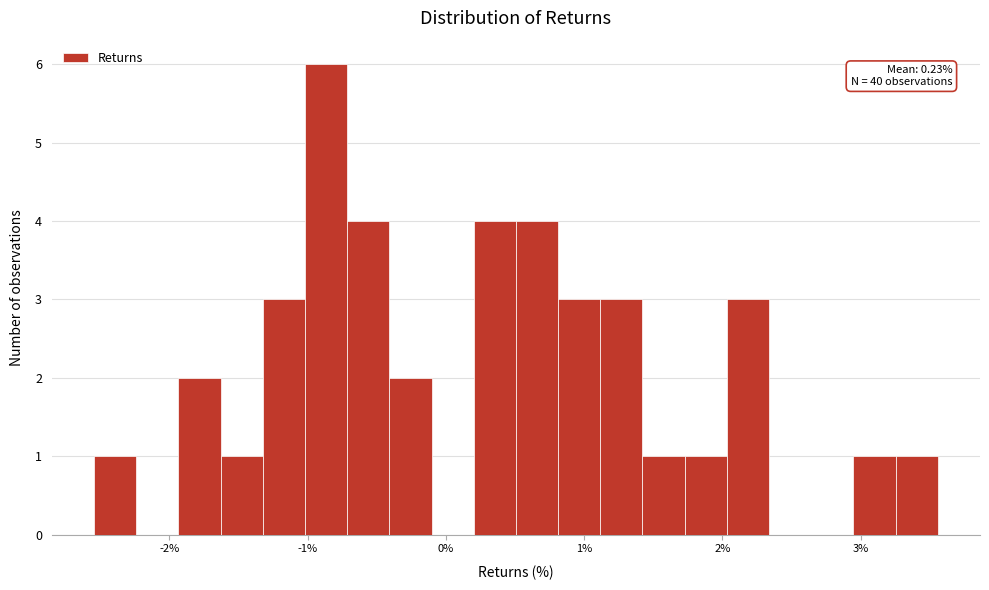

Around what value on the x-axis is the tallest bar? Give the approximate position of its centre, as read against the axis.

-0.9